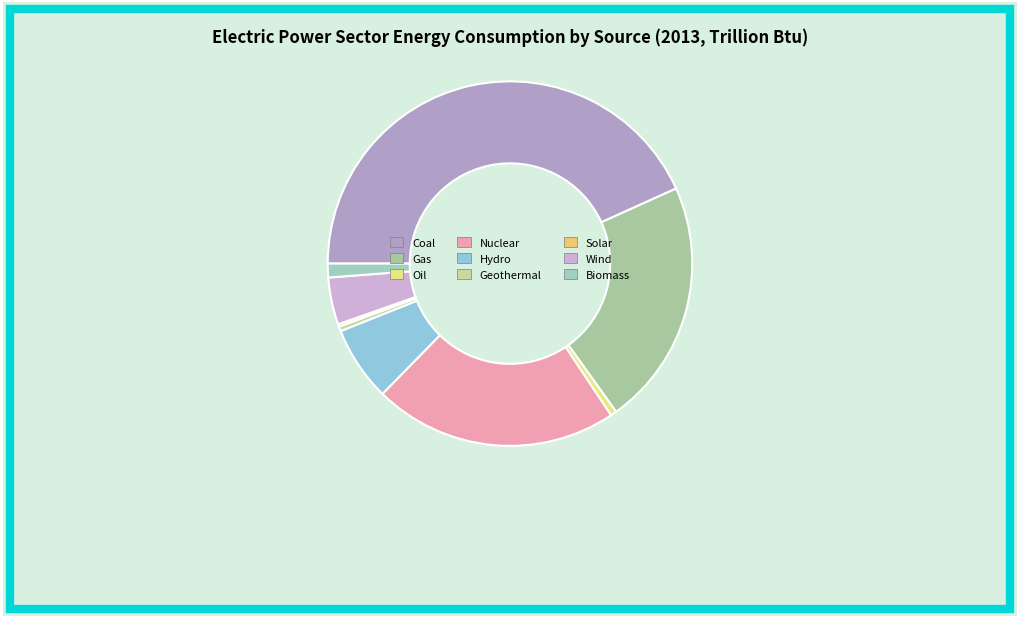

Is there any slice that represents more than half of the pie?

No